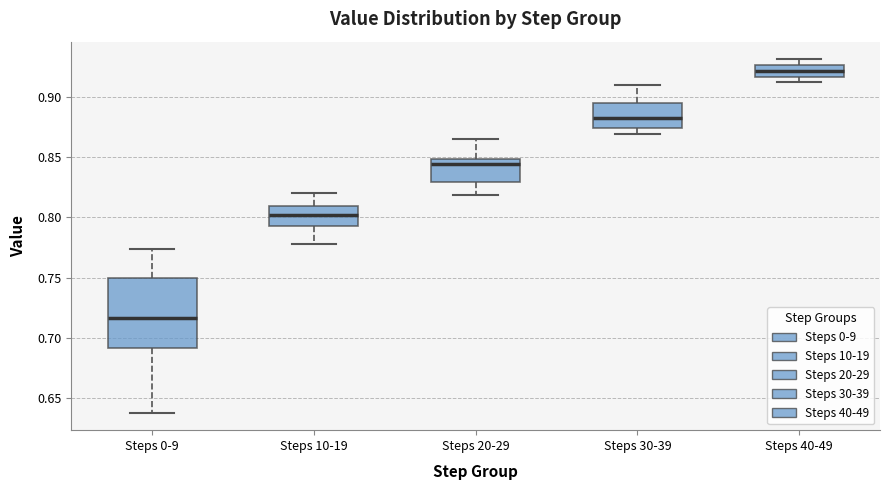

Reading left to right, transcribe this box plot: for each box, give where its median line is, the range the box spans, and where its two whiskers end, as read against the y-axis. The values are not printed on the chart, so give them approximately, as read against the axis.

Steps 0-9: median 0.715, box 0.690 to 0.750, whiskers 0.640 to 0.775
Steps 10-19: median 0.800, box 0.795 to 0.810, whiskers 0.780 to 0.820
Steps 20-29: median 0.845, box 0.830 to 0.850, whiskers 0.820 to 0.865
Steps 30-39: median 0.885, box 0.875 to 0.895, whiskers 0.870 to 0.910
Steps 40-49: median 0.920, box 0.915 to 0.925, whiskers 0.910 to 0.930